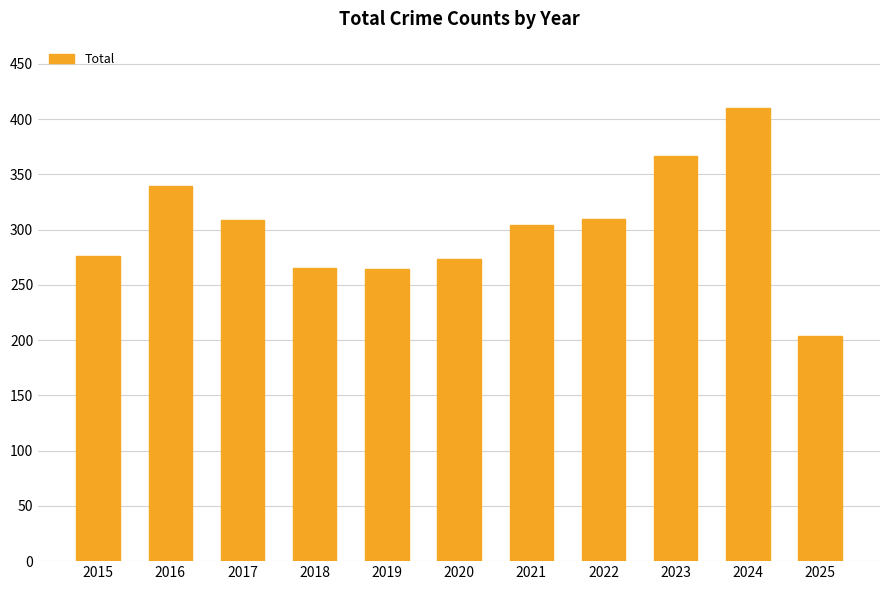

What is the approximate value at 2015?

276